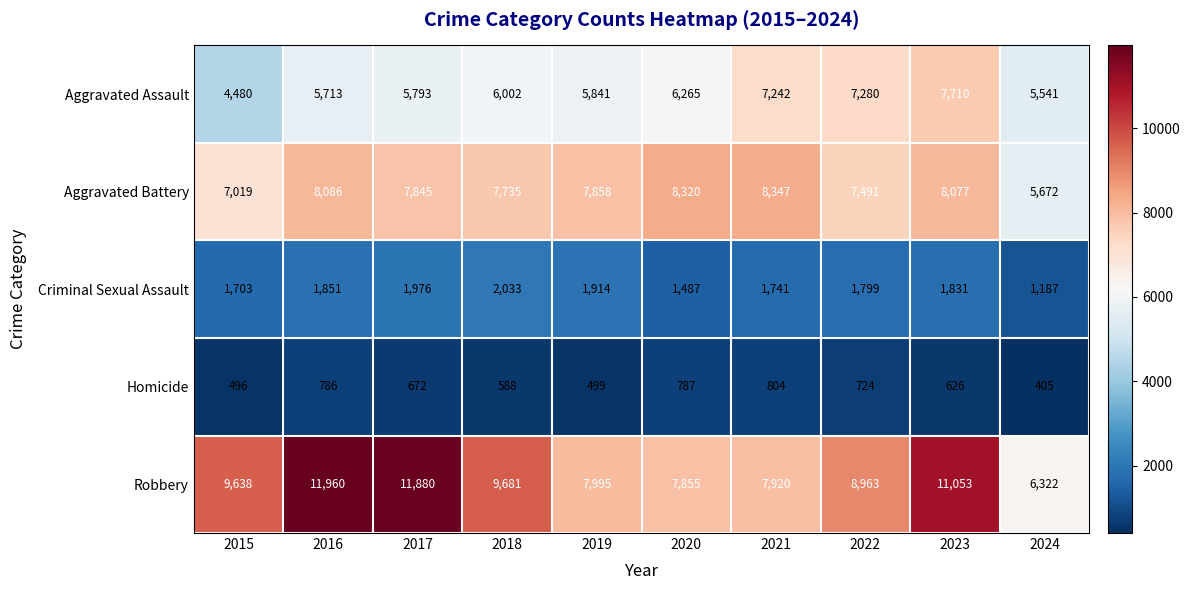

What is the maximum value for Criminal Sexual Assault?

2033